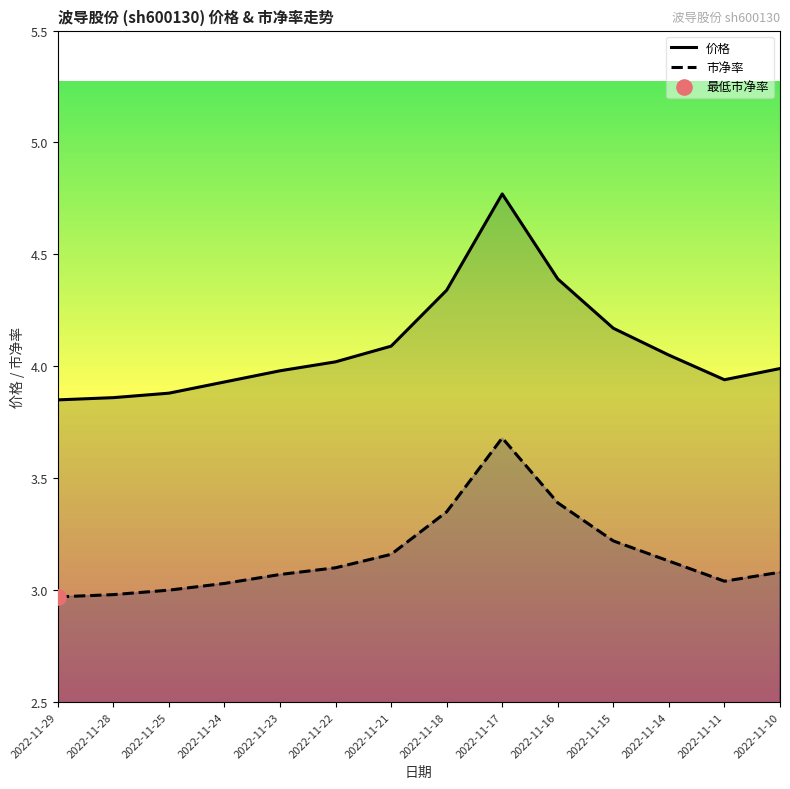

What is the total value across all series at 2022-11-10?

7.1